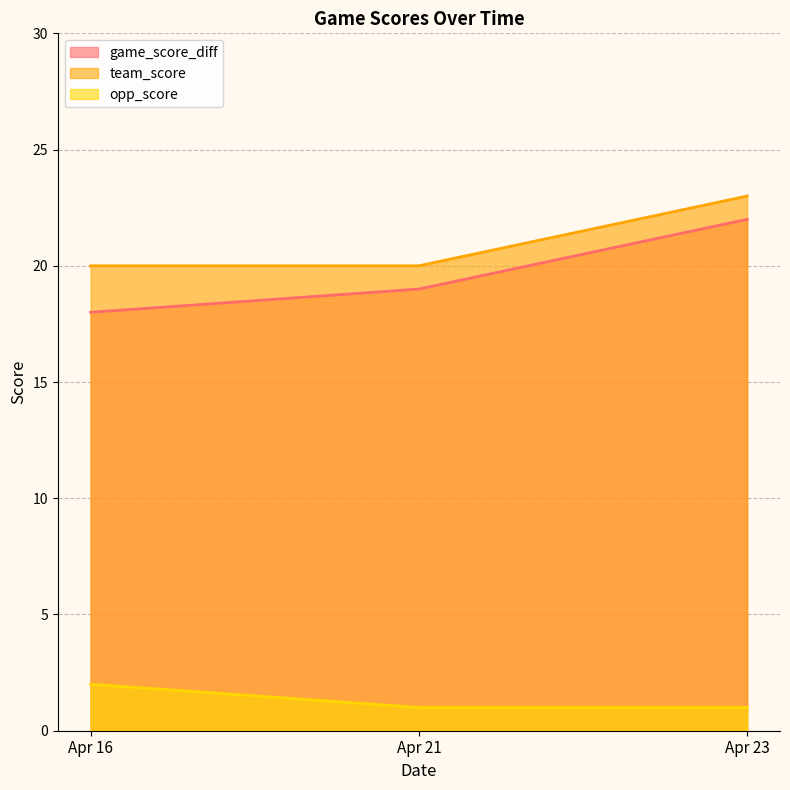

How many categories are shown in the chart?

3